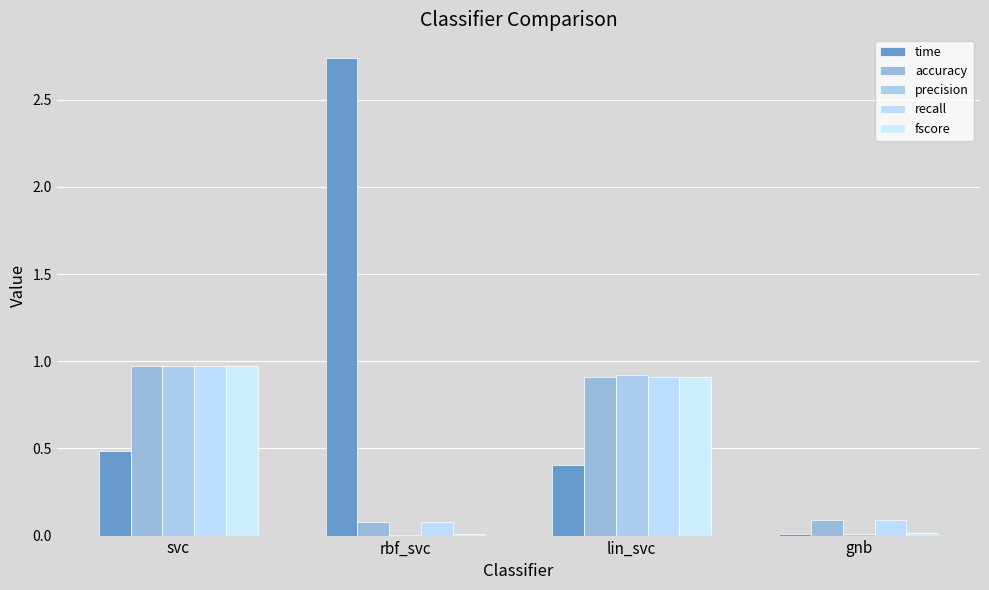

How many series are shown in this chart?

5